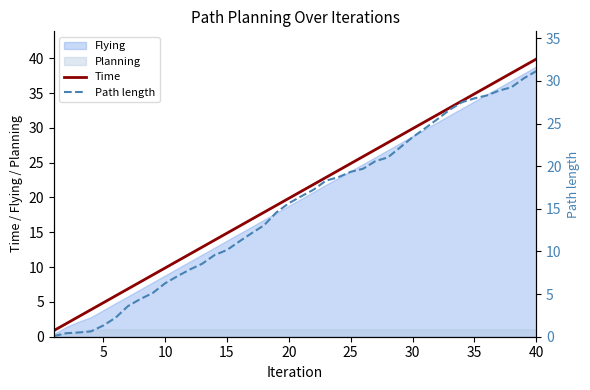

True or false: Time and Path length intersect in this chart.

False